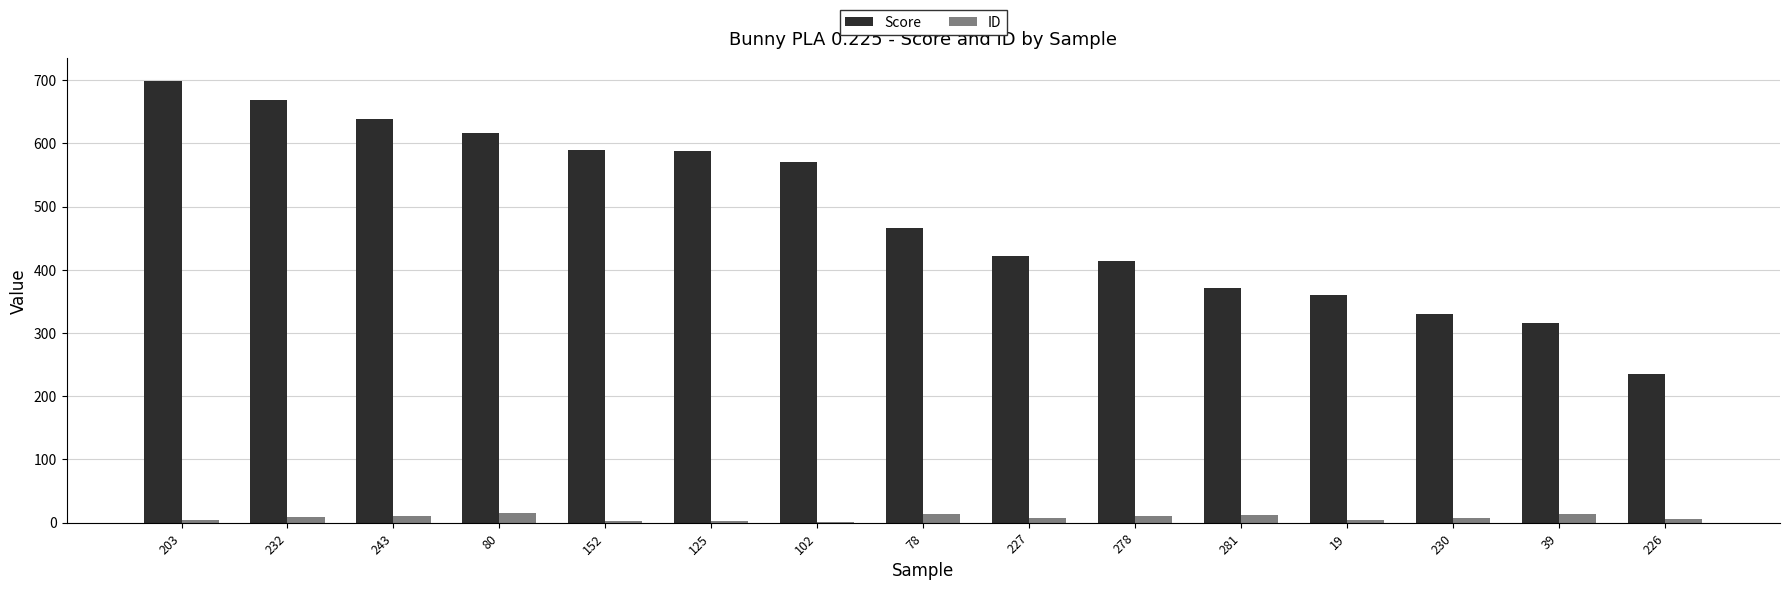

The value of Score at 203 is 699.2. True or false?

True